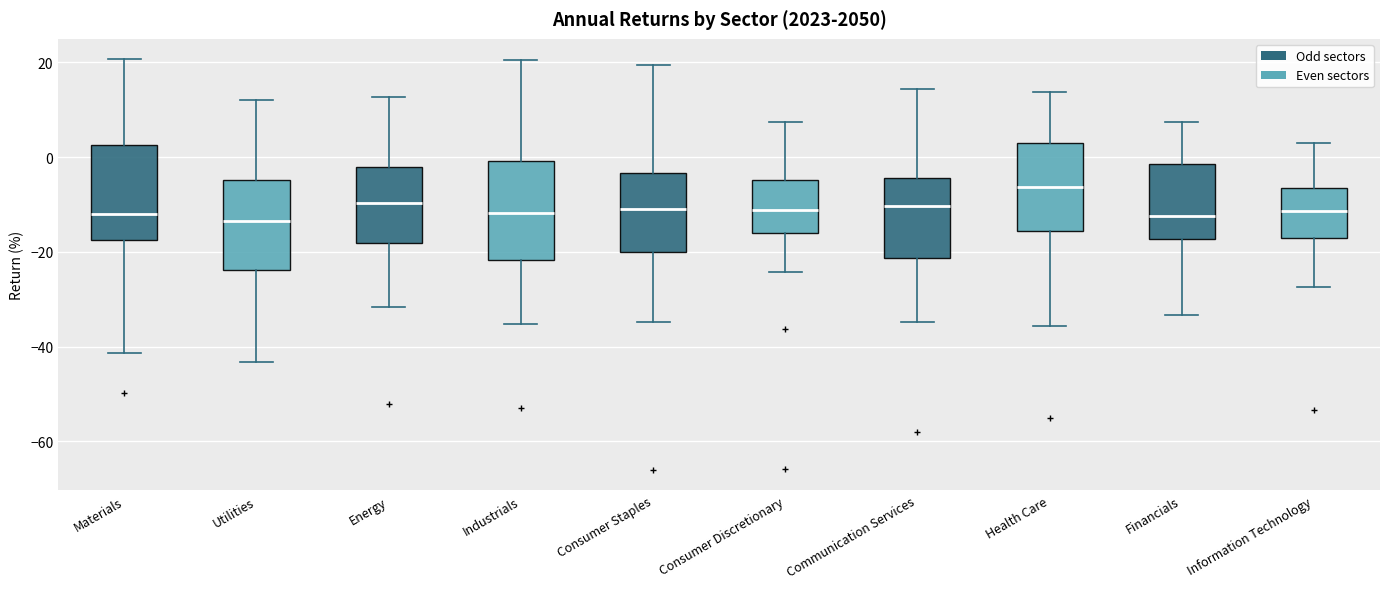

Where does the lower whisker of the box for Consumer Staples end on the y-axis? The values are not printed on the chart, so give them approximately, as read against the axis.

-34